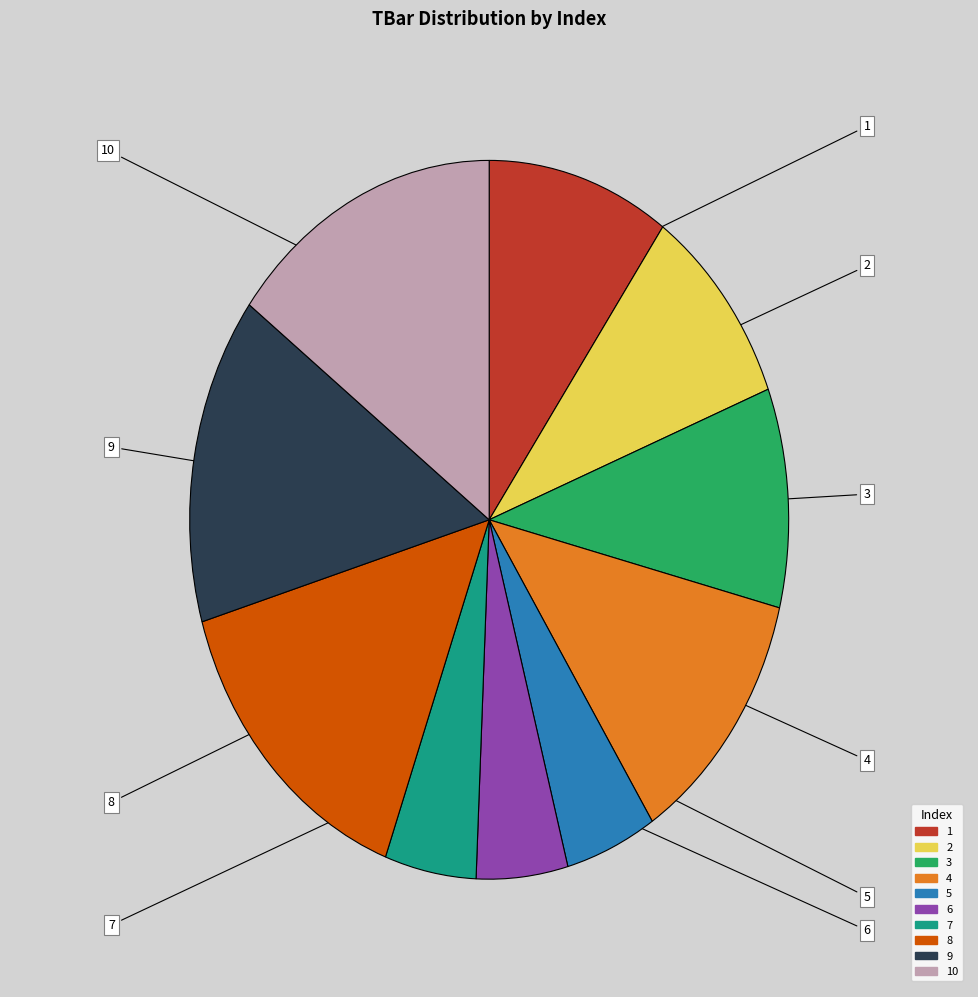

To the nearest percent, what is the combined percentage of 10 and 8?

30%